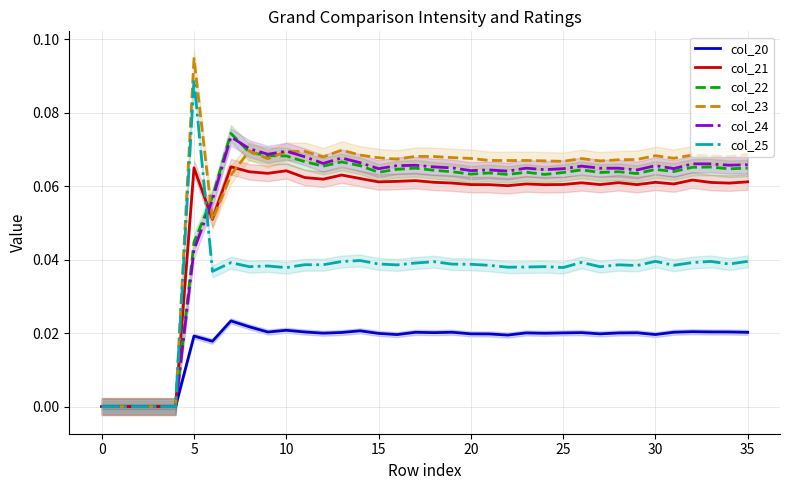

In col_25, how many points are higher than both neighbors (excluding endpoints)?

11